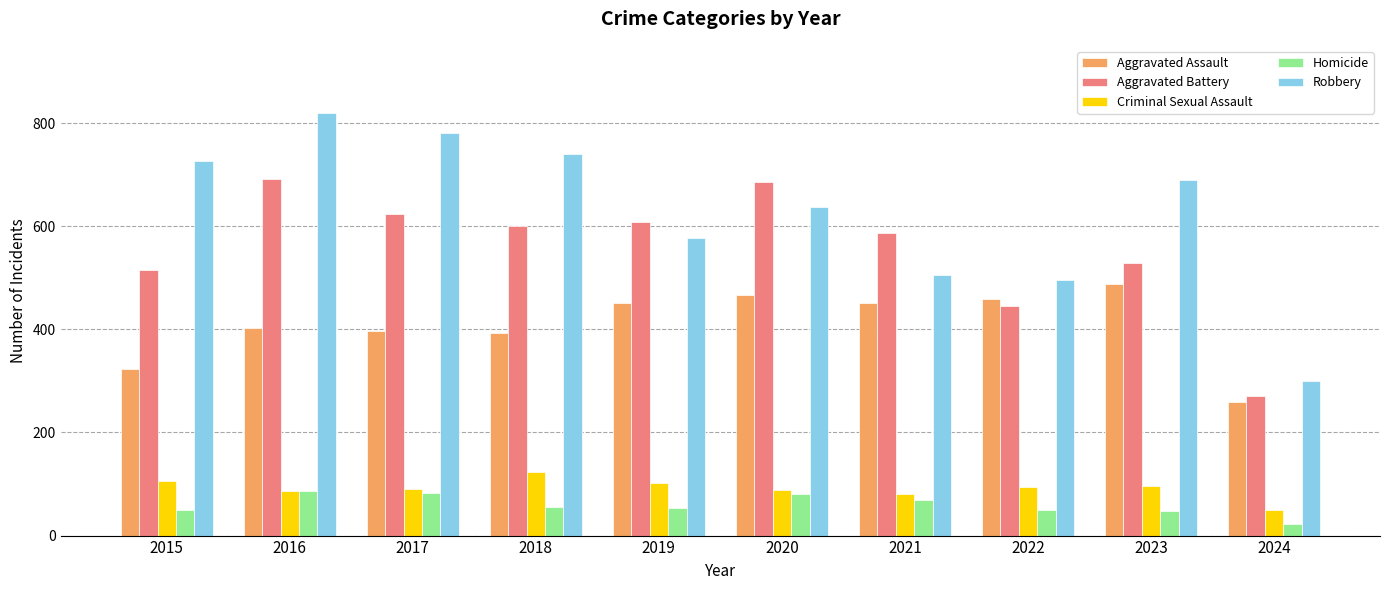

How many data points in Robbery are less than 690?

5